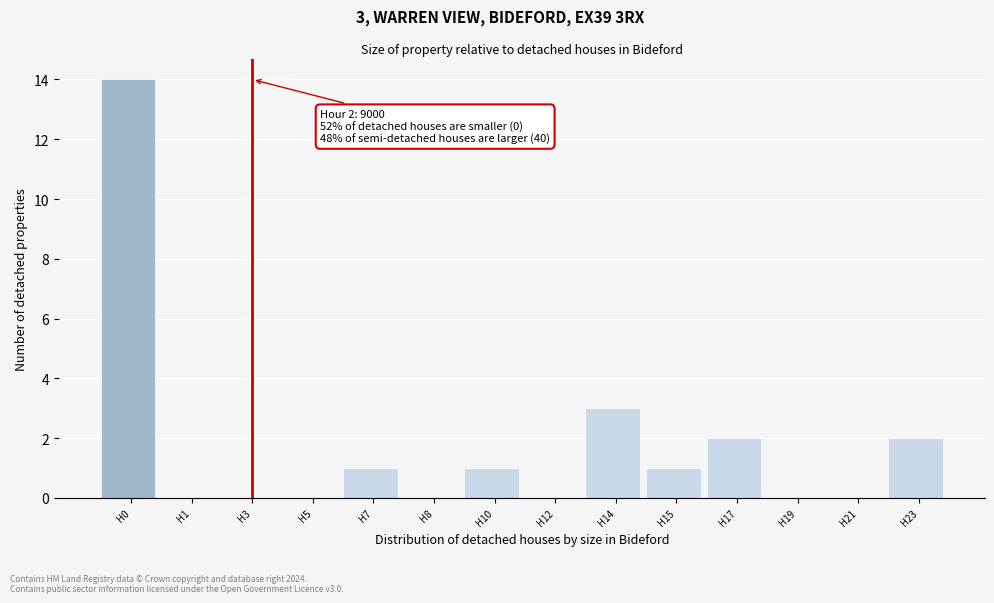

Reading left to right, what are all the values shown in this chart?

H0=14	H1=0	H3=0	H5=0	H7=1	H8=0	H10=1	H12=0	H14=3	H15=1	H17=2	H19=0	H21=0	H23=2